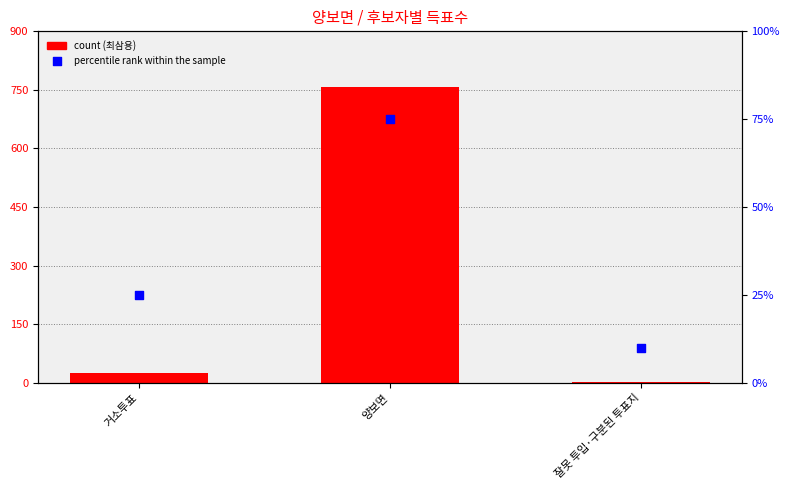

Which series reaches the minimum Y coordinate?

무소속최삼용